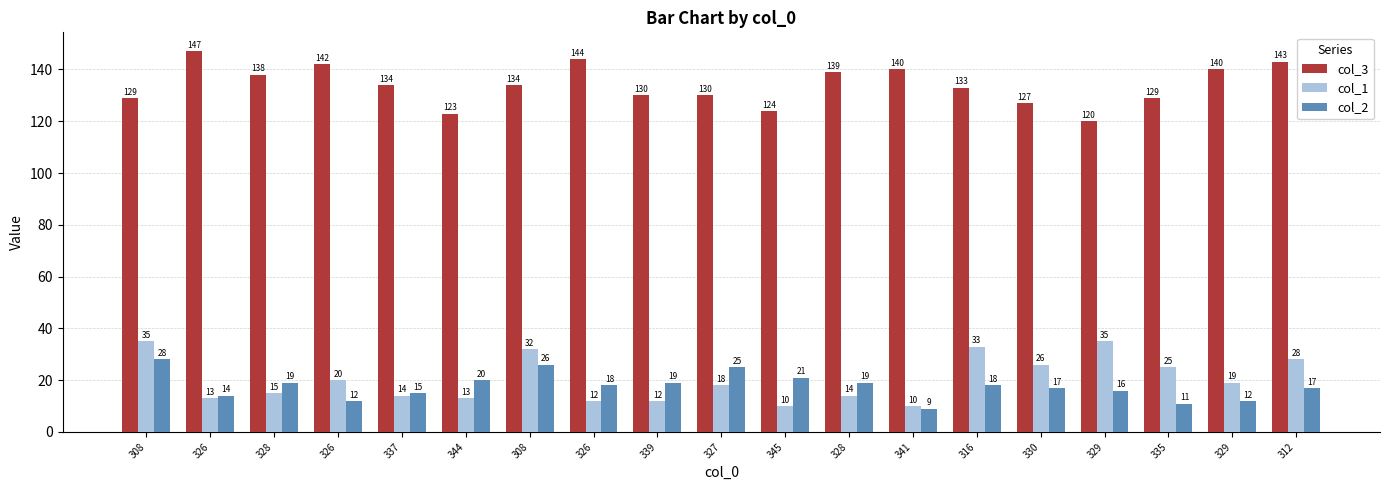

How many bars are there in total?

57